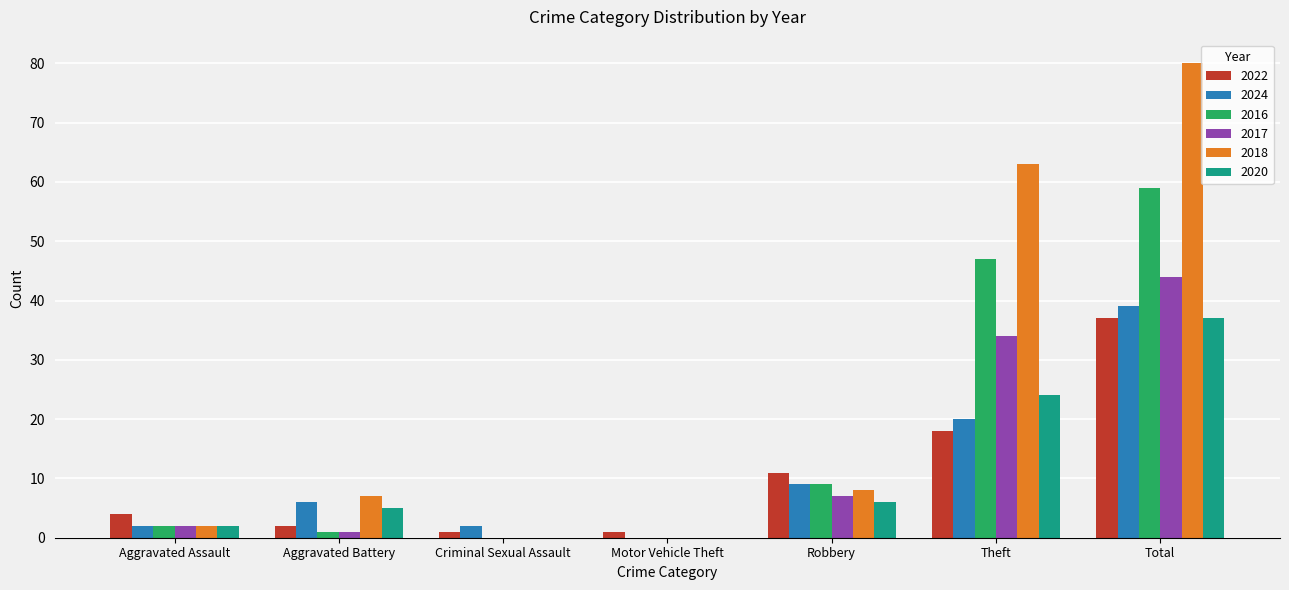

Reading right to left, transcribe all the data shown in this chart.

2022: Total=37	Theft=18	Robbery=11	Motor Vehicle Theft=1	Criminal Sexual Assault=1	Aggravated Battery=2	Aggravated Assault=4
2024: Total=39	Theft=20	Robbery=9	Motor Vehicle Theft=0	Criminal Sexual Assault=2	Aggravated Battery=6	Aggravated Assault=2
2016: Total=59	Theft=47	Robbery=9	Motor Vehicle Theft=0	Criminal Sexual Assault=0	Aggravated Battery=1	Aggravated Assault=2
2017: Total=44	Theft=34	Robbery=7	Motor Vehicle Theft=0	Criminal Sexual Assault=0	Aggravated Battery=1	Aggravated Assault=2
2018: Total=80	Theft=63	Robbery=8	Motor Vehicle Theft=0	Criminal Sexual Assault=0	Aggravated Battery=7	Aggravated Assault=2
2020: Total=37	Theft=24	Robbery=6	Motor Vehicle Theft=0	Criminal Sexual Assault=0	Aggravated Battery=5	Aggravated Assault=2